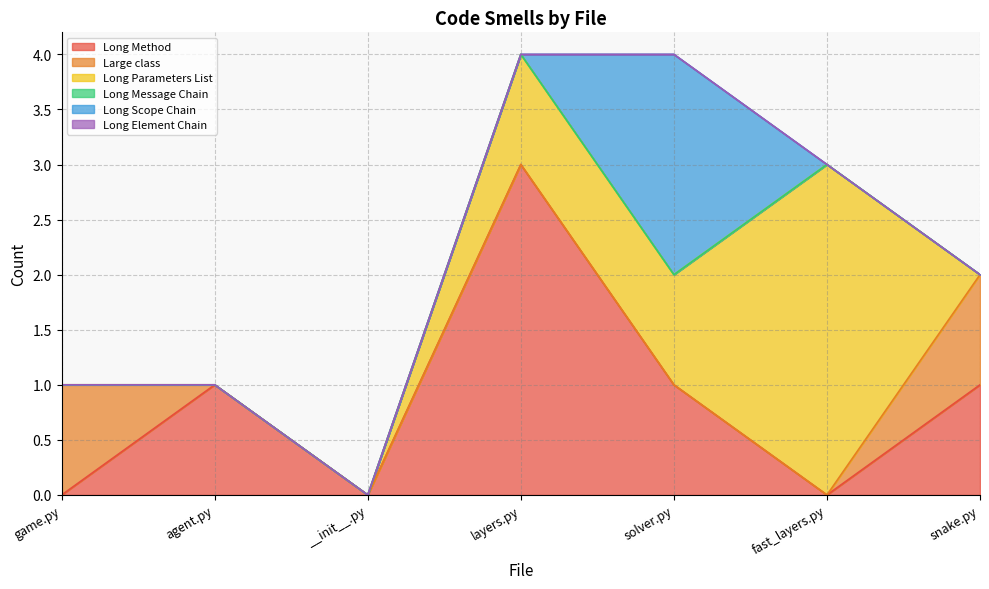

What is the difference between the maximum and second lowest values in the Long Scope Chain series?

2